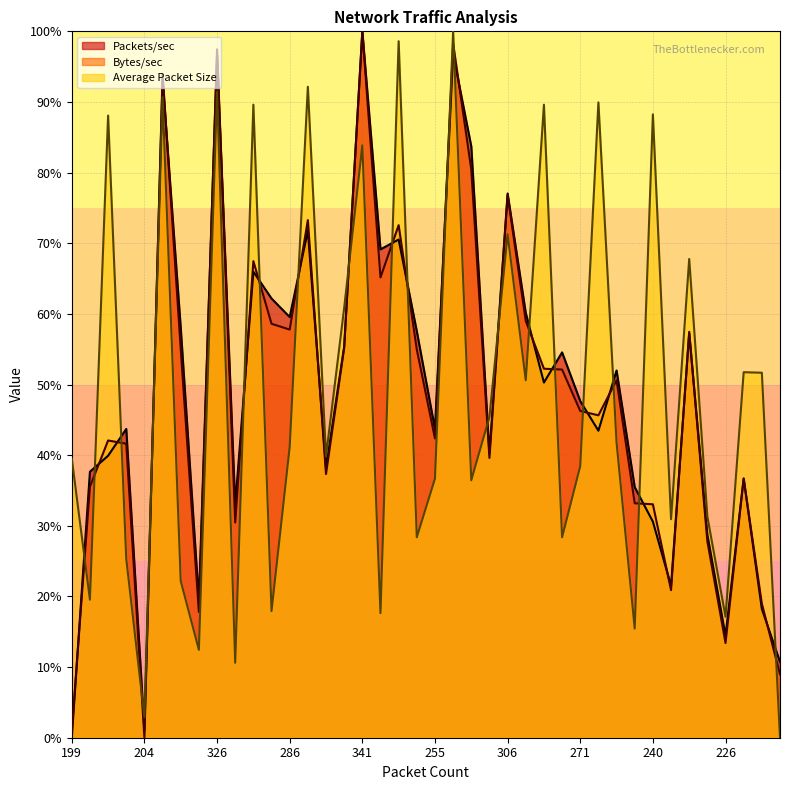

What is the greatest value displayed?

100.0